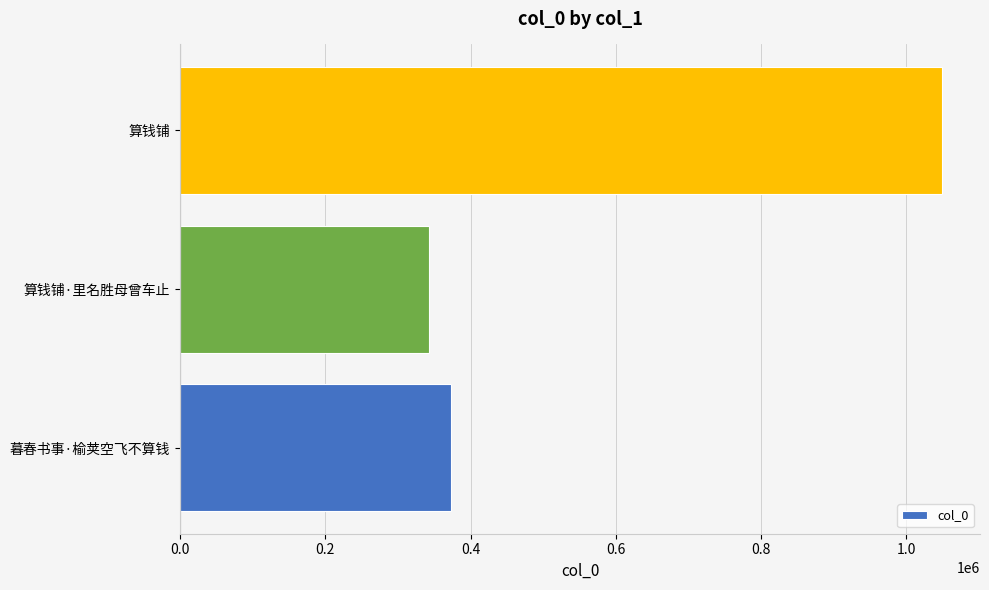

True or false: the data shows 549727 at 算钱铺.

False